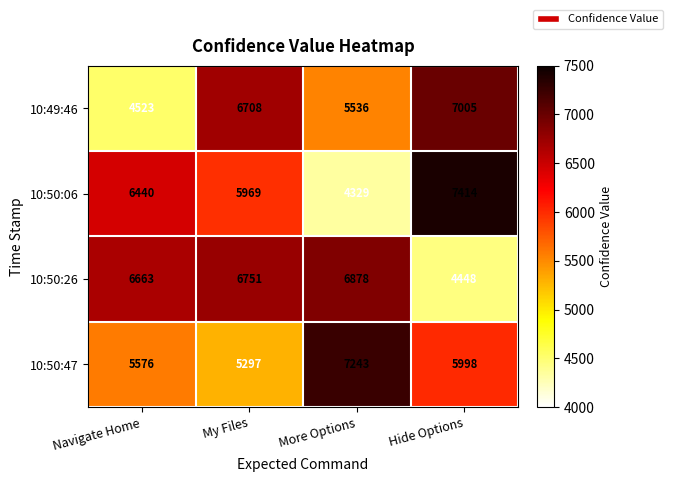

Reading right to left, transcribe all the data shown in this chart.

10:49:46: Hide Options=7005	More Options=5536	My Files=6708	Navigate Home=4523
10:50:06: Hide Options=7414	More Options=4329	My Files=5969	Navigate Home=6440
10:50:26: Hide Options=4448	More Options=6878	My Files=6751	Navigate Home=6663
10:50:47: Hide Options=5998	More Options=7243	My Files=5297	Navigate Home=5576